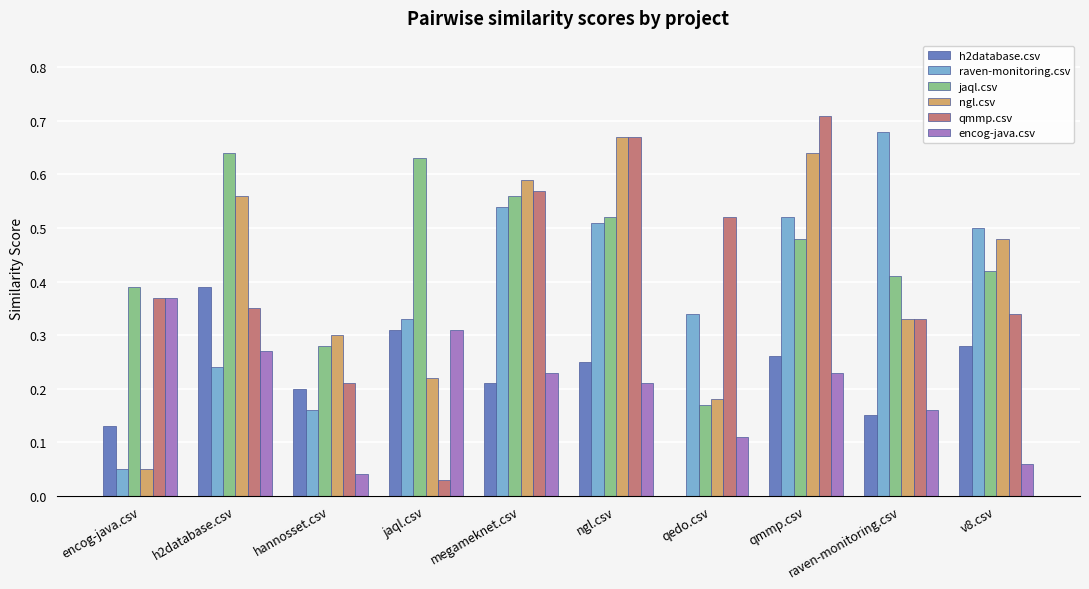

Between encog-java.csv and ngl.csv, which series saw the biggest shift?

ngl.csv